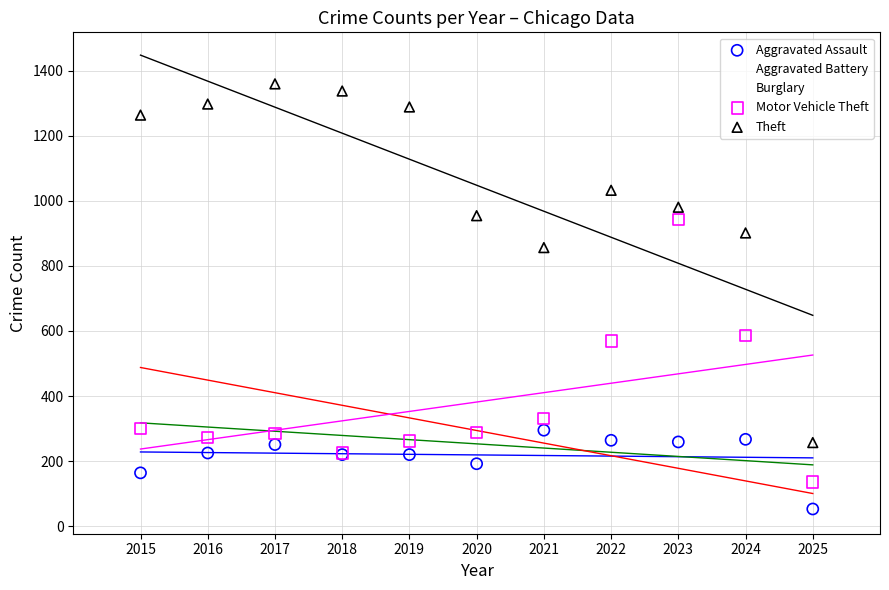

What are all the series names shown in the legend?

Aggravated Assault, Aggravated Battery, Burglary, Motor Vehicle Theft, Theft